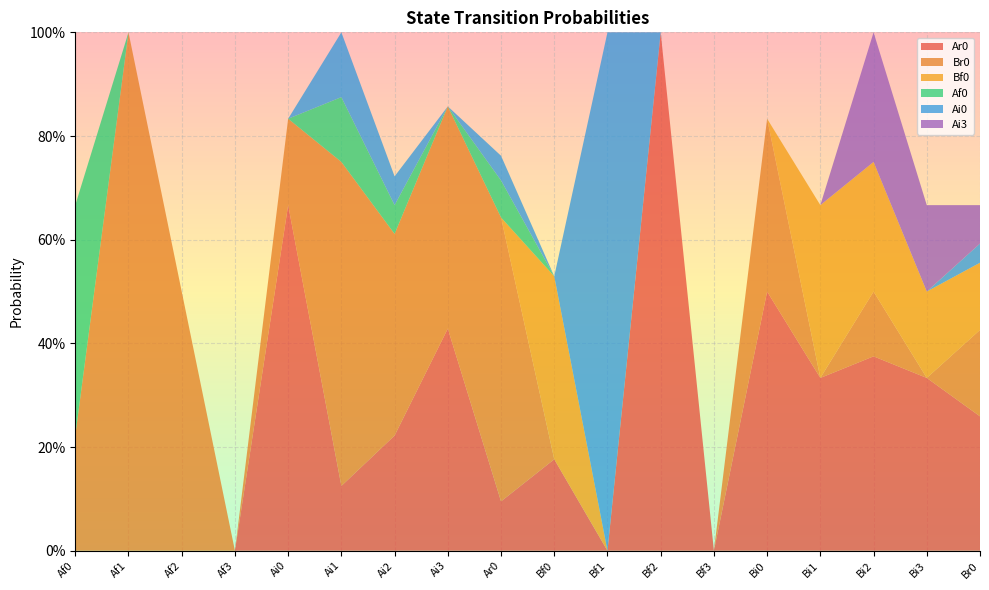

Reading left to right, transcribe all the data shown in this chart.

Ar0: Af0=0.0	Af1=0.0	Af2=0.0	Af3=0.0	Ai0=0.7	Ai1=0.1	Ai2=0.2	Ai3=0.4	Ar0=0.1	Bf0=0.2	Bf1=0.0	Bf2=1.0	Bf3=0.0	Bi0=0.5	Bi1=0.3	Bi2=0.4	Bi3=0.3	Br0=0.3
Br0: Af0=0.2	Af1=1.0	Af2=0.5	Af3=0.0	Ai0=0.2	Ai1=0.6	Ai2=0.4	Ai3=0.4	Ar0=0.5	Bf0=0.0	Bf1=0.0	Bf2=0.0	Bf3=0.0	Bi0=0.3	Bi1=0.0	Bi2=0.1	Bi3=0.0	Br0=0.2
Bf0: Af0=0.0	Af1=0.0	Af2=0.0	Af3=0.0	Ai0=0.0	Ai1=0.0	Ai2=0.0	Ai3=0.0	Ar0=0.0	Bf0=0.4	Bf1=0.0	Bf2=0.0	Bf3=0.0	Bi0=0.0	Bi1=0.3	Bi2=0.2	Bi3=0.2	Br0=0.1
Af0: Af0=0.4	Af1=0.0	Af2=0.0	Af3=0.0	Ai0=0.0	Ai1=0.1	Ai2=0.1	Ai3=0.0	Ar0=0.1	Bf0=0.0	Bf1=0.0	Bf2=0.0	Bf3=0.0	Bi0=0.0	Bi1=0.0	Bi2=0.0	Bi3=0.0	Br0=0.0
Ai0: Af0=0.0	Af1=0.0	Af2=0.0	Af3=0.0	Ai0=0.0	Ai1=0.1	Ai2=0.1	Ai3=0.0	Ar0=0.0	Bf0=0.0	Bf1=1.0	Bf2=0.0	Bf3=0.0	Bi0=0.0	Bi1=0.0	Bi2=0.0	Bi3=0.0	Br0=0.0
Ai3: Af0=0.0	Af1=0.0	Af2=0.0	Af3=0.0	Ai0=0.0	Ai1=0.0	Ai2=0.0	Ai3=0.0	Ar0=0.0	Bf0=0.0	Bf1=0.0	Bf2=0.0	Bf3=0.0	Bi0=0.0	Bi1=0.0	Bi2=0.2	Bi3=0.2	Br0=0.1